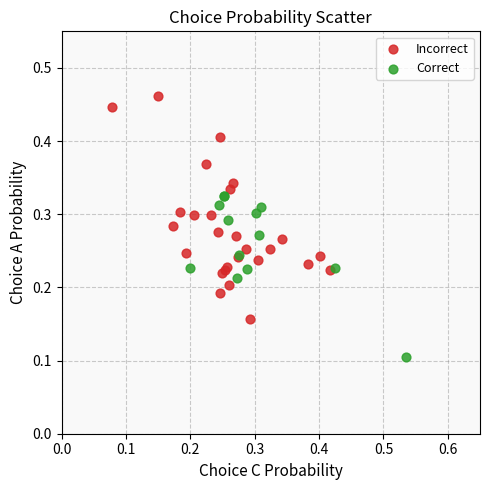

Which series reaches the maximum Y coordinate?

Incorrect